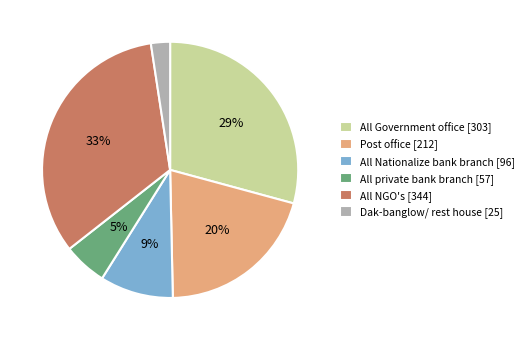

To the nearest percent, what percentage of the pie is Dak-banglow/ rest house [25]?

2%